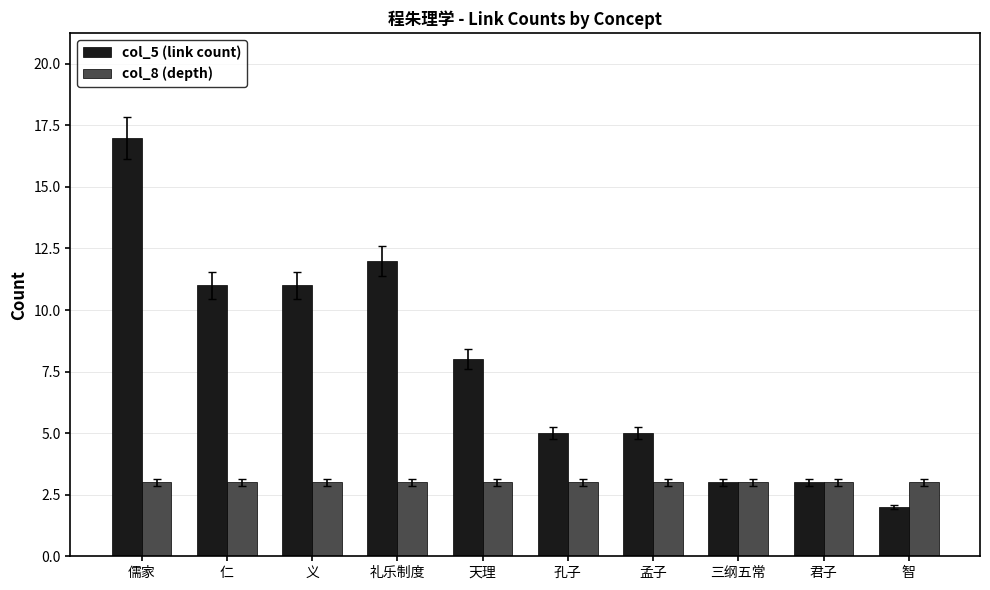

What is the smallest value displayed?

2